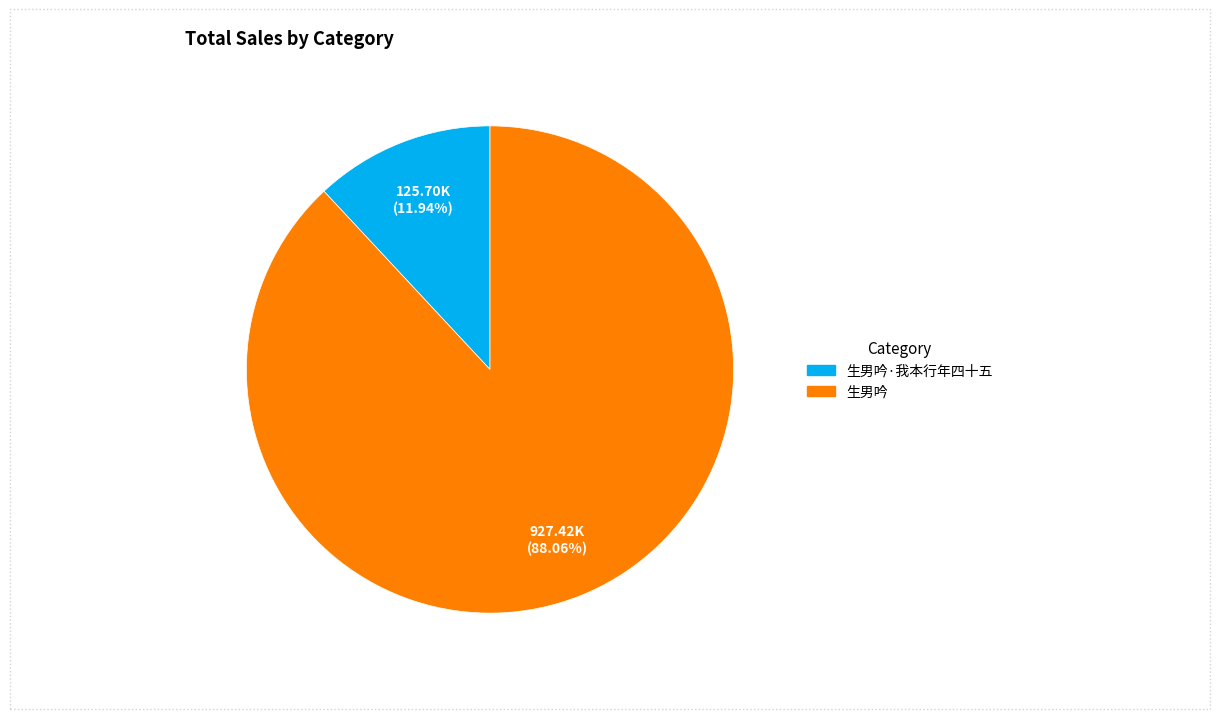

What is the largest slice in the pie chart?

生男吟